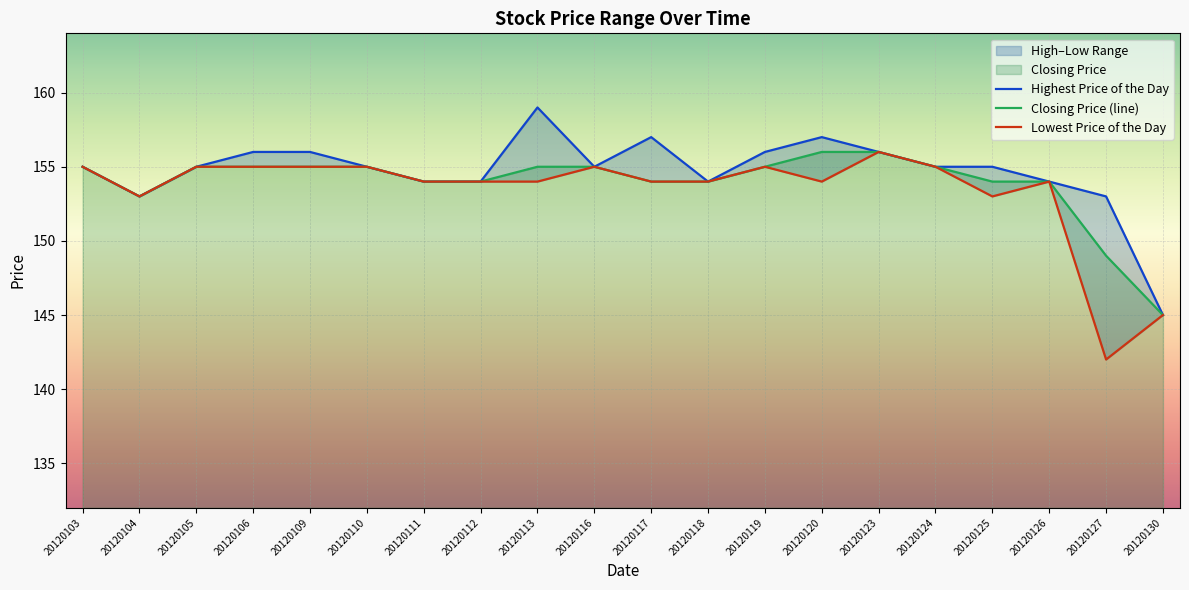

True or false: Highest Price of the Day and Lowest Price of the Day cross at least once.

False